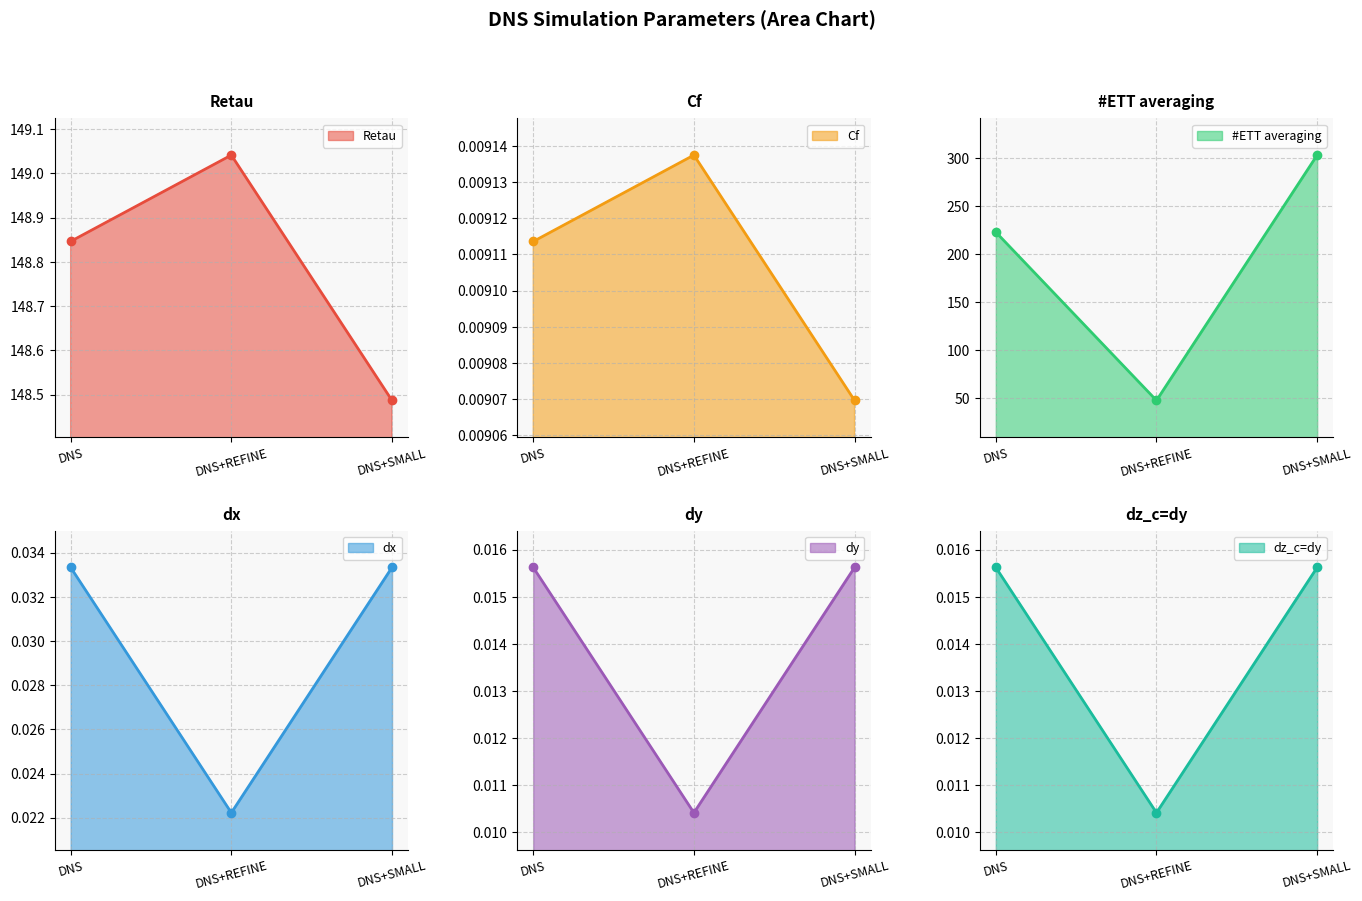

Is it true that dy equals 0.0 at DNS?

True